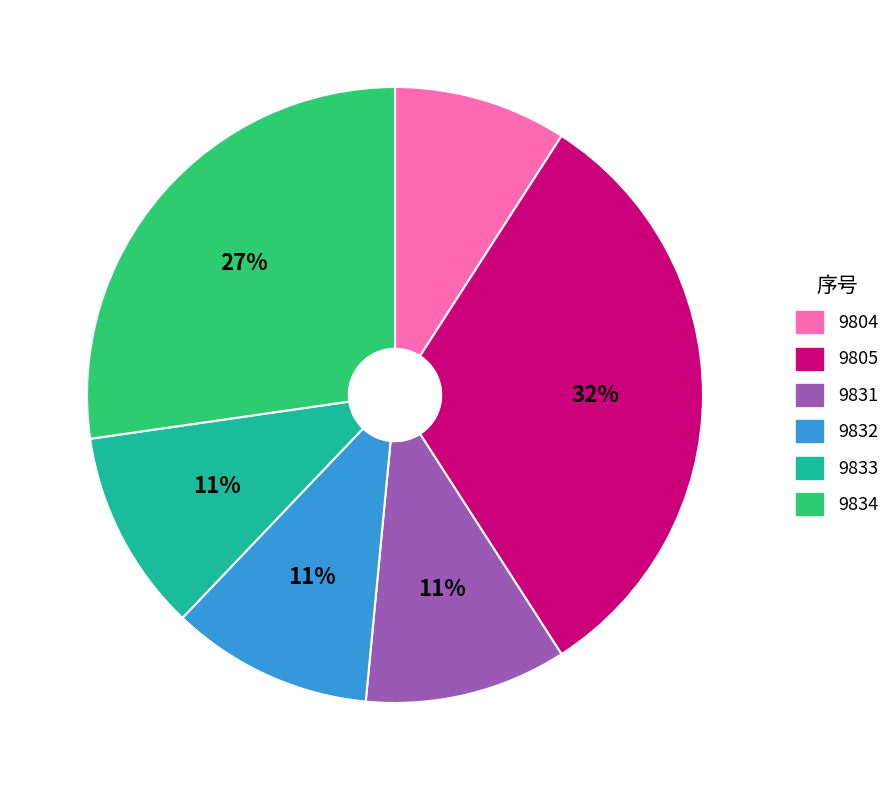

Count the number of slices in the pie.

6